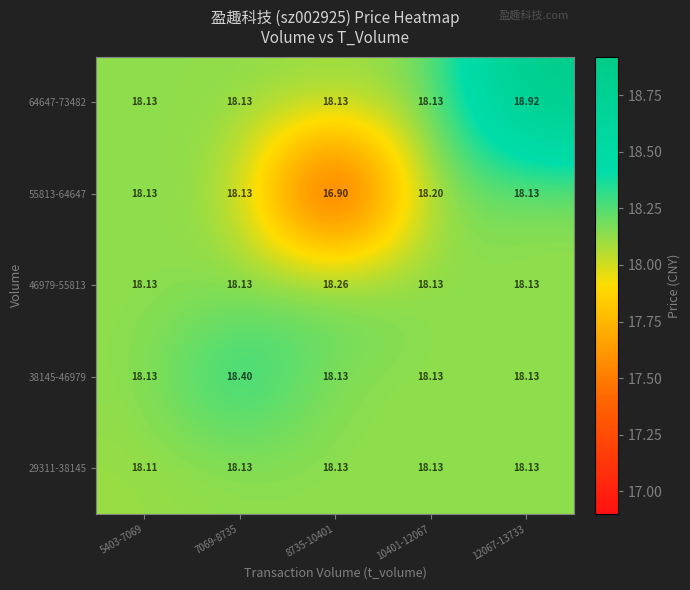

Is the value of 29311-38145 at 5403-7069 greater than the value of 46979-55813 at 12067-13733?

No